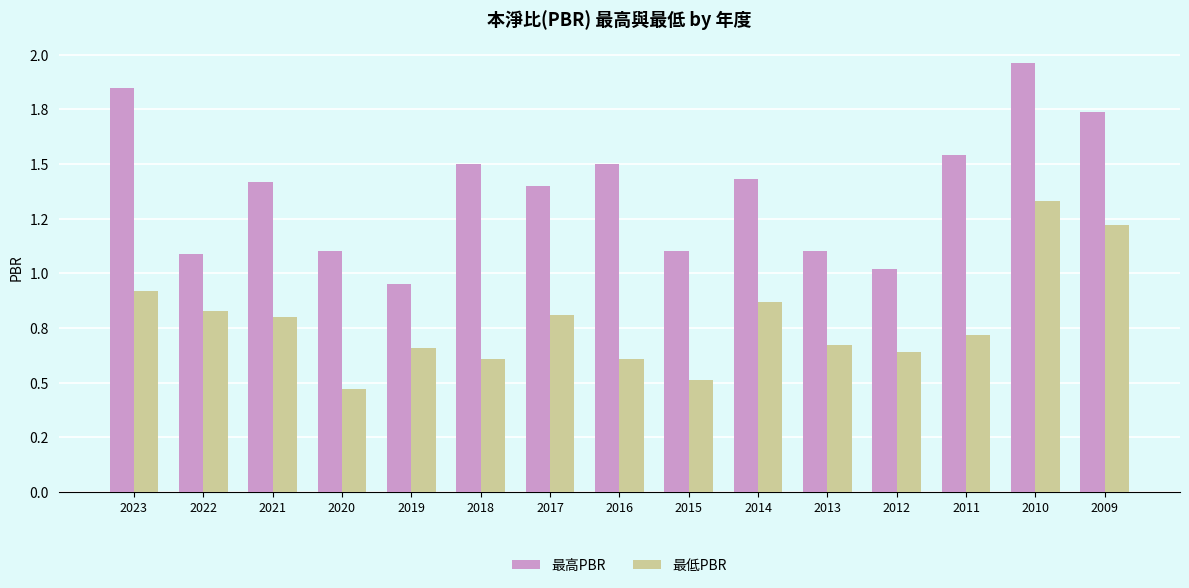

What are all the series names shown in the legend?

最高PBR, 最低PBR